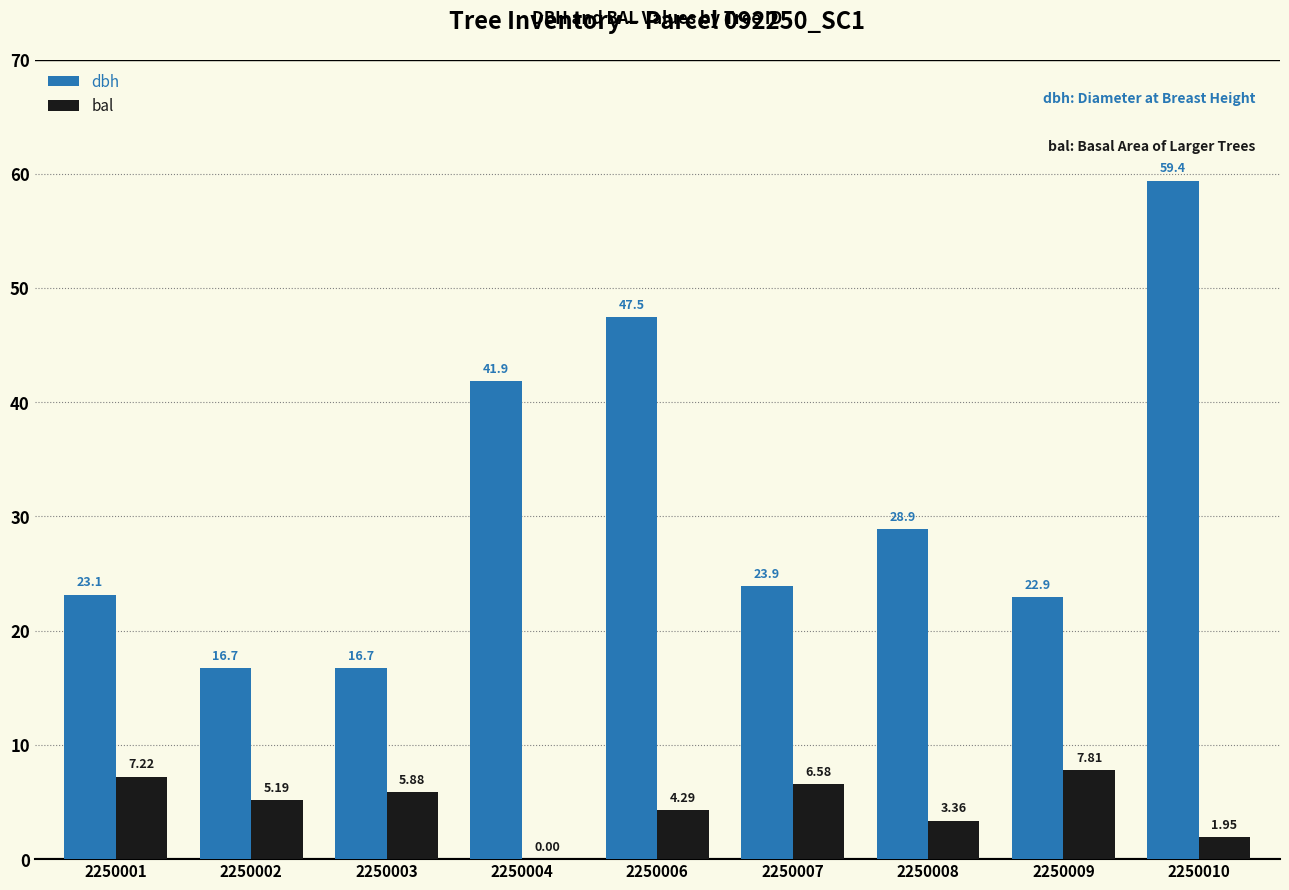

What is the maximum value shown in the chart?

59.4